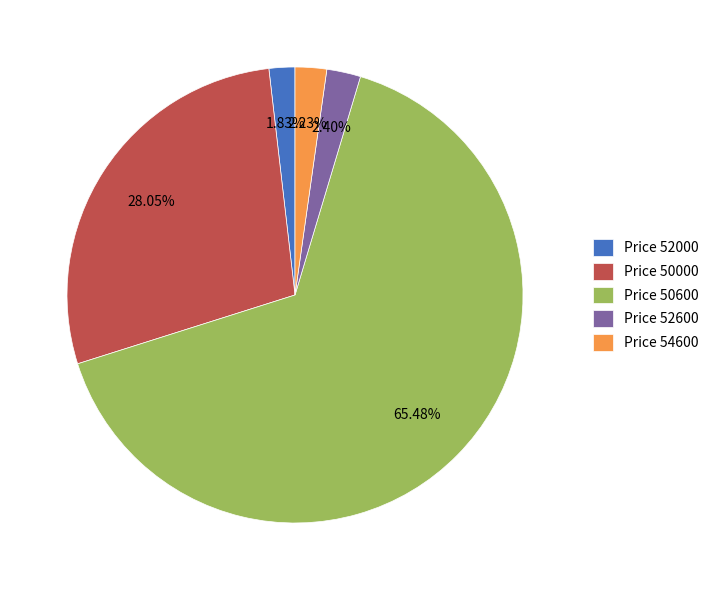

Does any single category account for the majority?

Yes